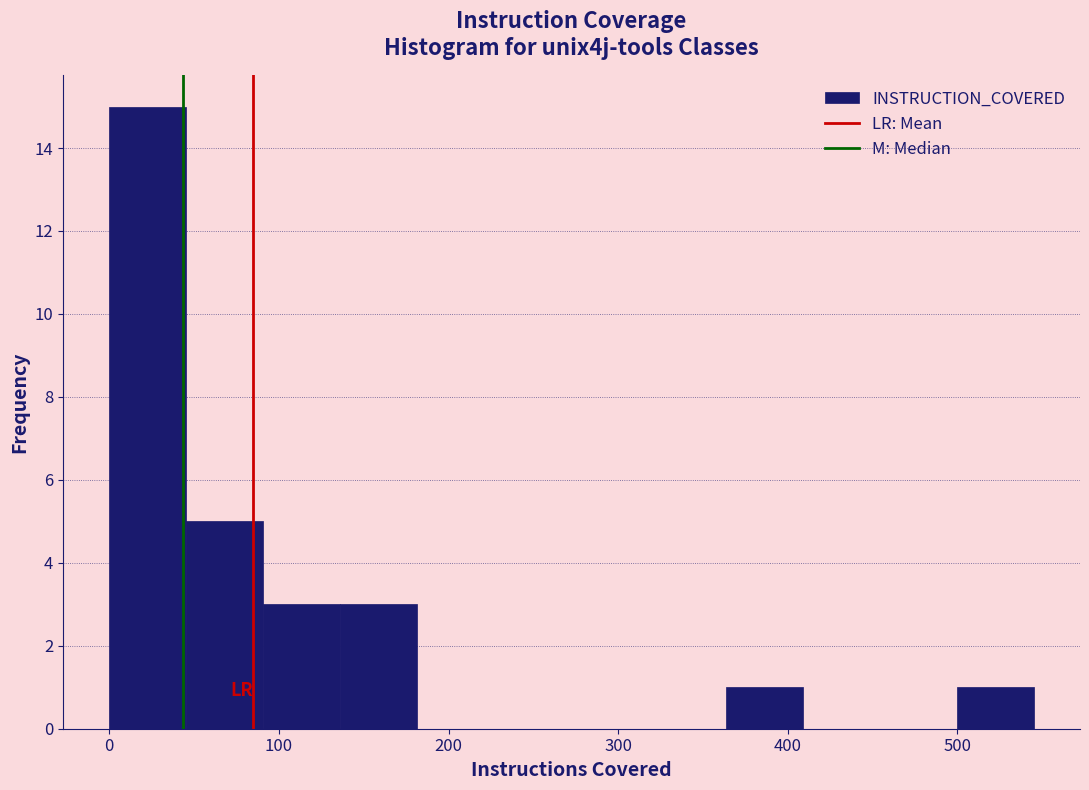

Reading left to right, list every bar in this chart as the range it spans on the x-axis followed by its height. Neither the bar edges nor the heights are printed on the chart, so give them approximately, as read against the axes.

0 to 50: 15
50 to 90: 5
90 to 140: 3
140 to 180: 3
180 to 230: 0
230 to 270: 0
270 to 320: 0
320 to 360: 0
360 to 410: 1
410 to 450: 0
450 to 500: 0
500 to 550: 1